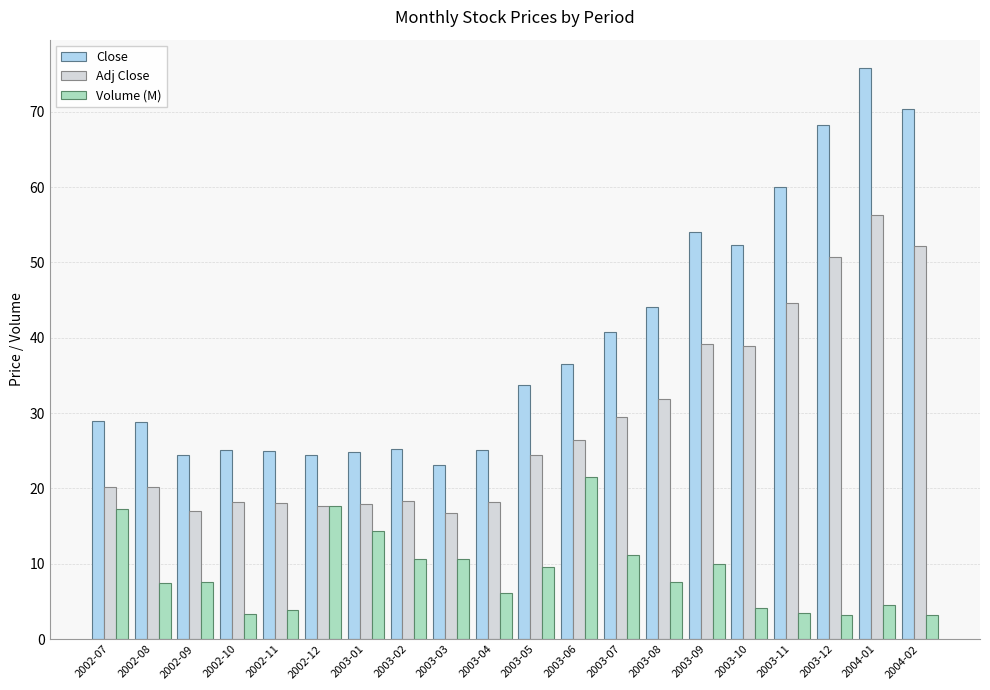

Does the chart contain any negative values?

No